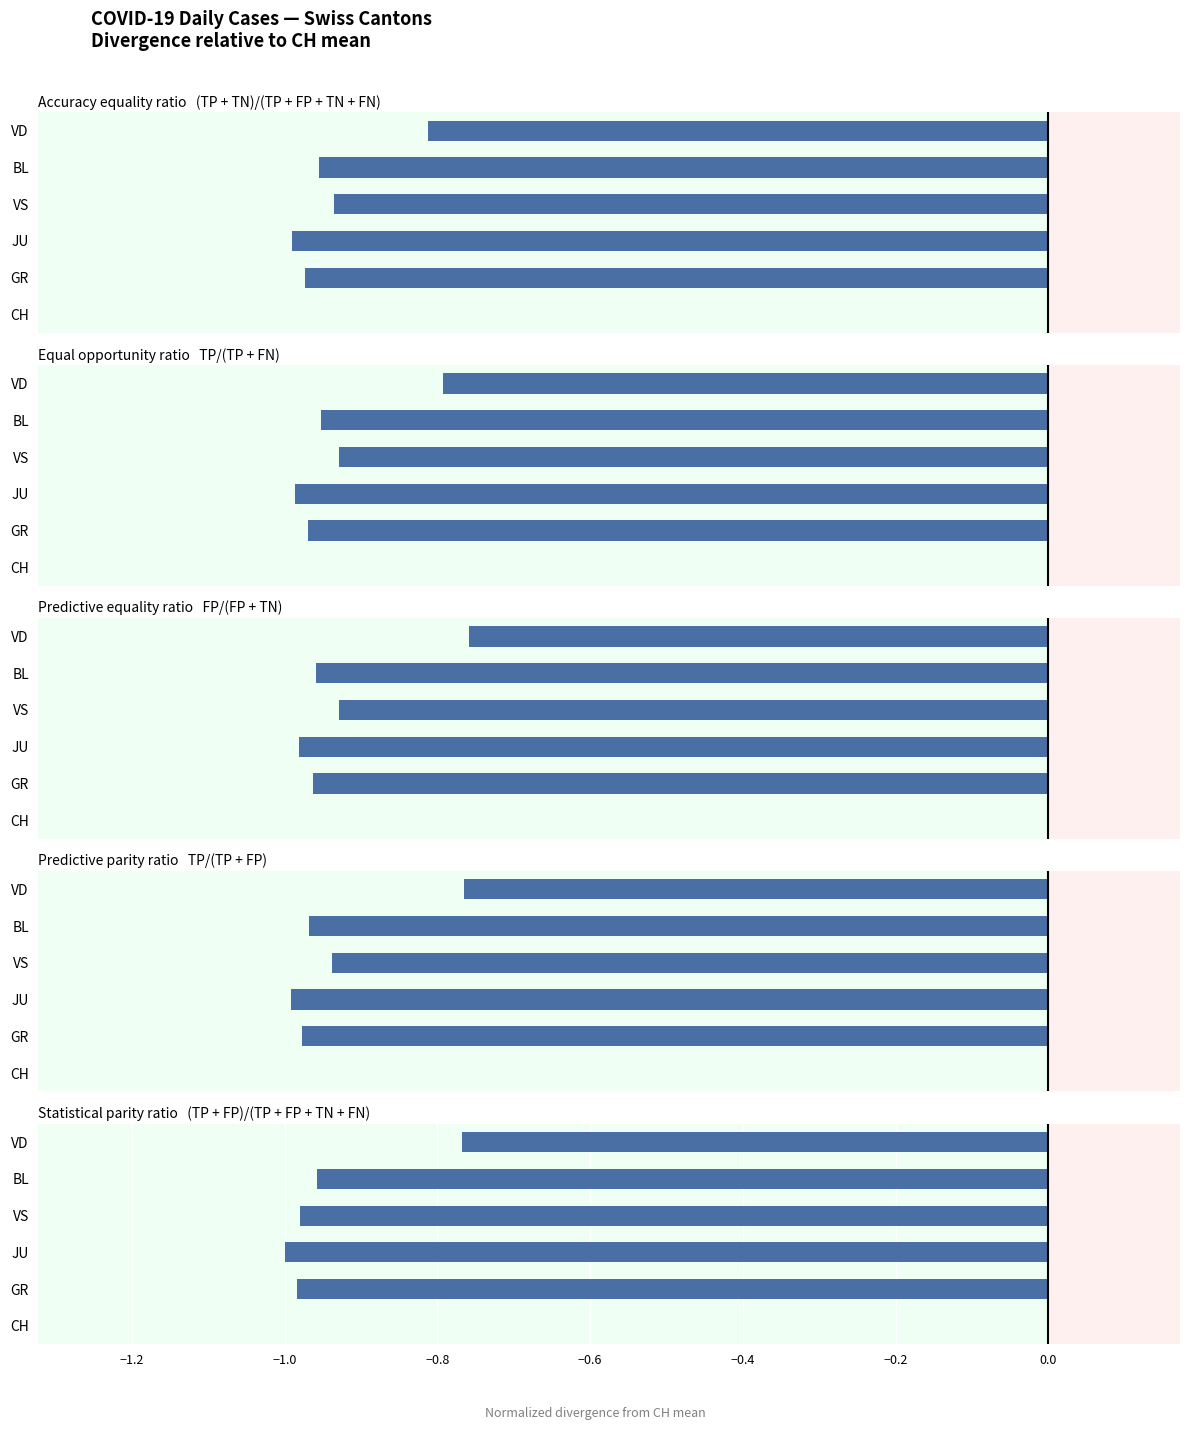

How many distinct data groups are displayed?

1